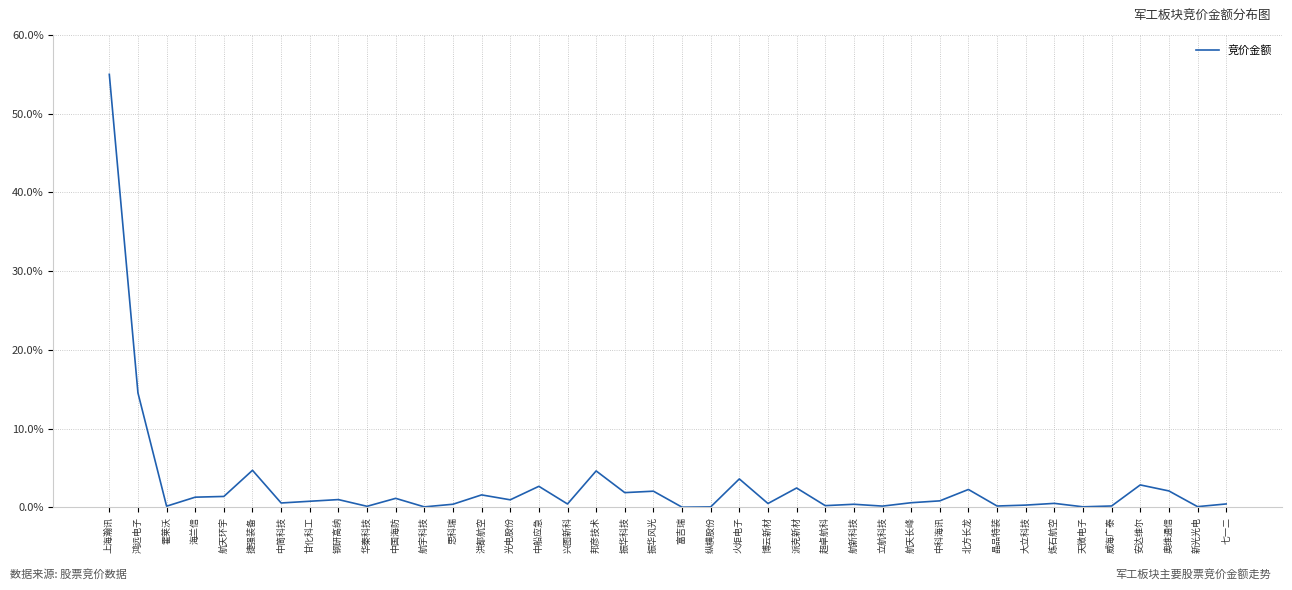

Where is the first local minimum?

霍莱沃